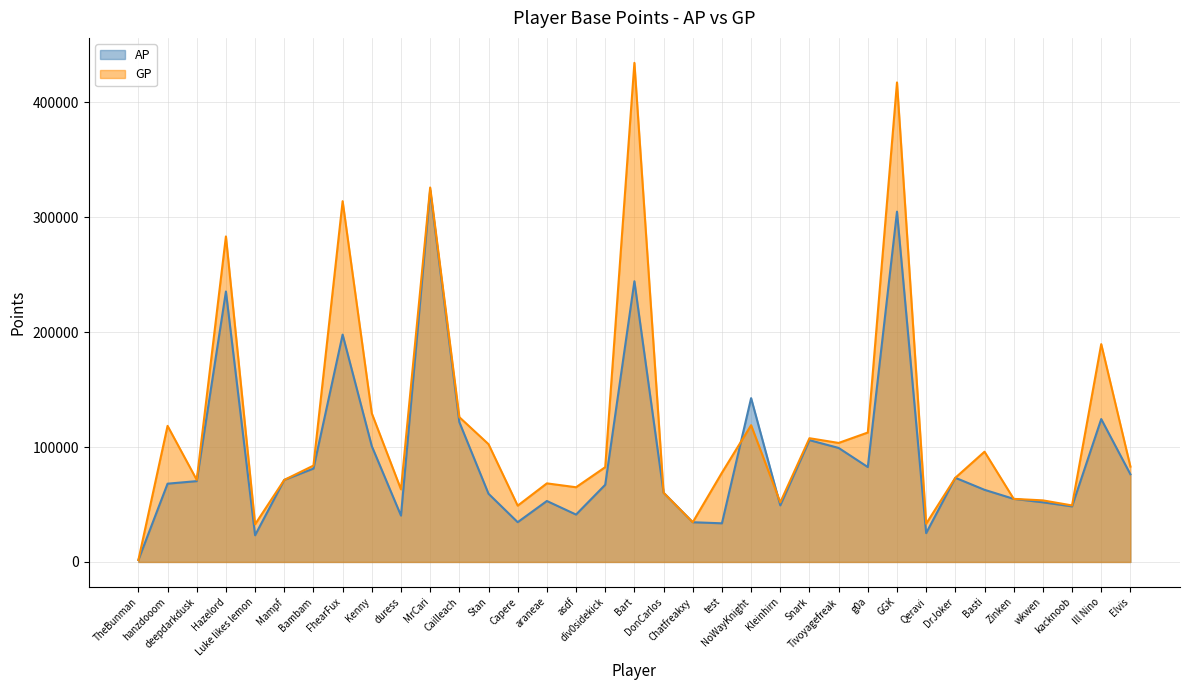

What is the sum of the AP values at Stan and araneae?

112407